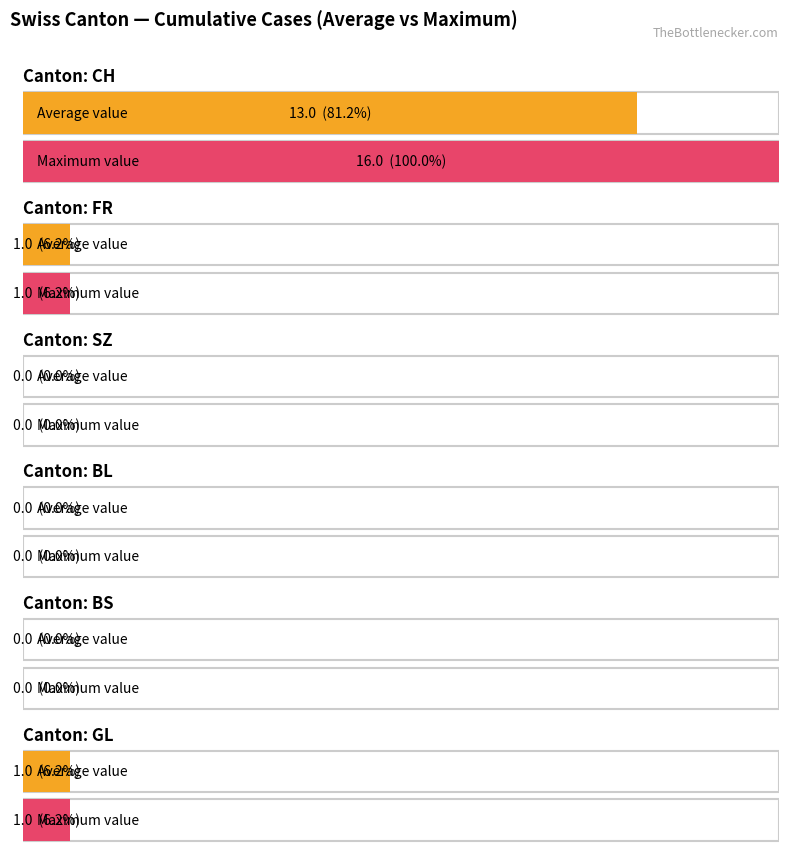

The FR series shows 1 at 8. True or false?

False